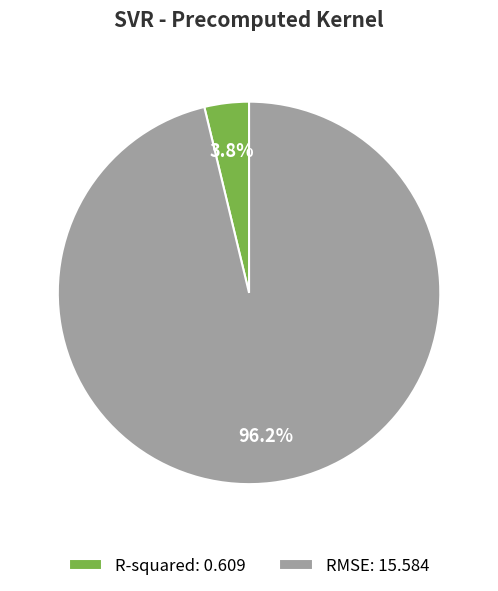

The R-squared slice represents 17% of the pie. True or false?

False